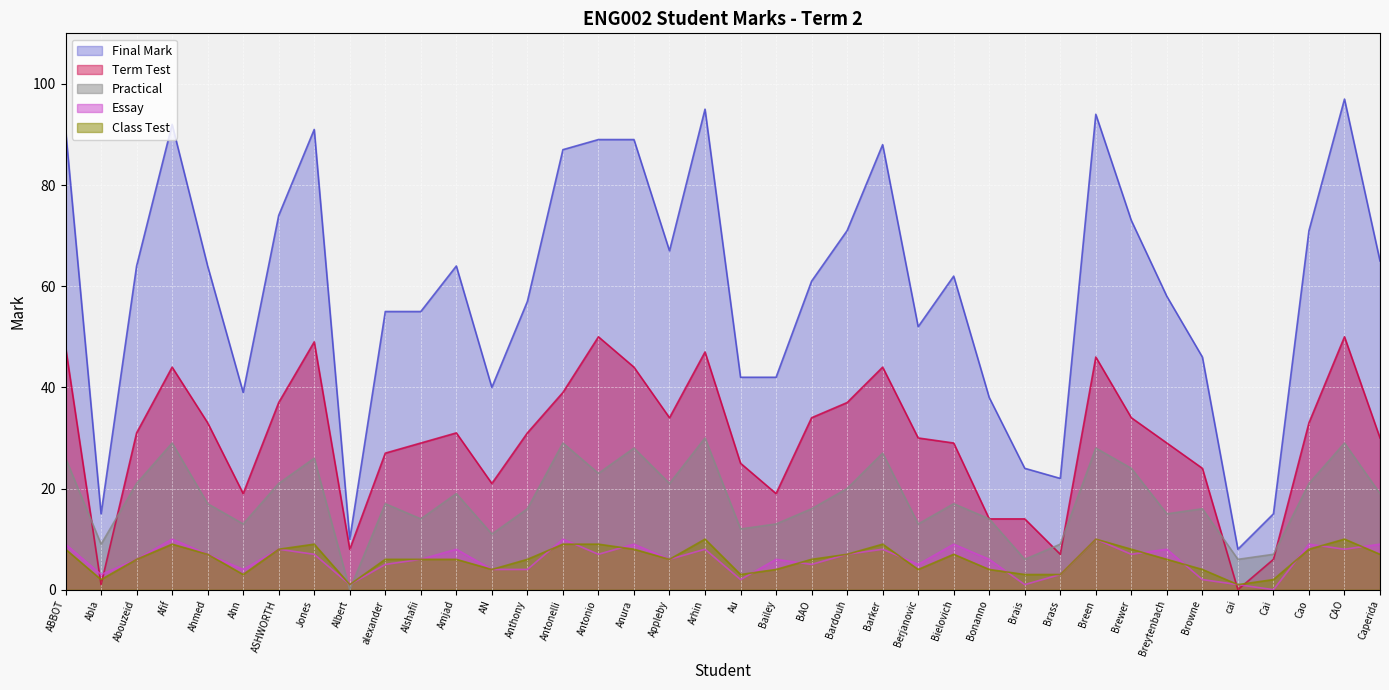

Reading left to right, transcribe all the data shown in this chart.

Final Mark: ABBOT=91	Abla=15	Abouzeid=64	Afif=92	Ahmed=64	Ahn=39	ASHWORTH=74	Jones=91	Albert=10	alexander=55	Alshafii=55	Amjad=64	AN=40	Anthony=57	Antonelli=87	Antonio=89	Anura=89	Appleby=67	Arhin=95	Au=42	Bailey=42	BAO=61	Bardouh=71	Barker=88	Berjanovic=52	Bielovich=62	Bonanno=38	Brais=24	Brass=22	Breen=94	Brewer=73	Breytenbach=58	Browne=46	cai=8	Cai=15	Cao=71	CAO=97	Caperida=65
Term Test: ABBOT=48	Abla=1	Abouzeid=31	Afif=44	Ahmed=33	Ahn=19	ASHWORTH=37	Jones=49	Albert=8	alexander=27	Alshafii=29	Amjad=31	AN=21	Anthony=31	Antonelli=39	Antonio=50	Anura=44	Appleby=34	Arhin=47	Au=25	Bailey=19	BAO=34	Bardouh=37	Barker=44	Berjanovic=30	Bielovich=29	Bonanno=14	Brais=14	Brass=7	Breen=46	Brewer=34	Breytenbach=29	Browne=24	cai=0	Cai=6	Cao=33	CAO=50	Caperida=30
Practical: ABBOT=26	Abla=9	Abouzeid=21	Afif=29	Ahmed=17	Ahn=13	ASHWORTH=21	Jones=26	Albert=0	alexander=17	Alshafii=14	Amjad=19	AN=11	Anthony=16	Antonelli=29	Antonio=23	Anura=28	Appleby=21	Arhin=30	Au=12	Bailey=13	BAO=16	Bardouh=20	Barker=27	Berjanovic=13	Bielovich=17	Bonanno=14	Brais=6	Brass=9	Breen=28	Brewer=24	Breytenbach=15	Browne=16	cai=6	Cai=7	Cao=21	CAO=29	Caperida=19
Essay: ABBOT=9	Abla=3	Abouzeid=6	Afif=10	Ahmed=7	Ahn=4	ASHWORTH=8	Jones=7	Albert=1	alexander=5	Alshafii=6	Amjad=8	AN=4	Anthony=4	Antonelli=10	Antonio=7	Anura=9	Appleby=6	Arhin=8	Au=2	Bailey=6	BAO=5	Bardouh=7	Barker=8	Berjanovic=5	Bielovich=9	Bonanno=6	Brais=1	Brass=3	Breen=10	Brewer=7	Breytenbach=8	Browne=2	cai=1	Cai=0	Cao=9	CAO=8	Caperida=9
Class Test: ABBOT=8	Abla=2	Abouzeid=6	Afif=9	Ahmed=7	Ahn=3	ASHWORTH=8	Jones=9	Albert=1	alexander=6	Alshafii=6	Amjad=6	AN=4	Anthony=6	Antonelli=9	Antonio=9	Anura=8	Appleby=6	Arhin=10	Au=3	Bailey=4	BAO=6	Bardouh=7	Barker=9	Berjanovic=4	Bielovich=7	Bonanno=4	Brais=3	Brass=3	Breen=10	Brewer=8	Breytenbach=6	Browne=4	cai=1	Cai=2	Cao=8	CAO=10	Caperida=7